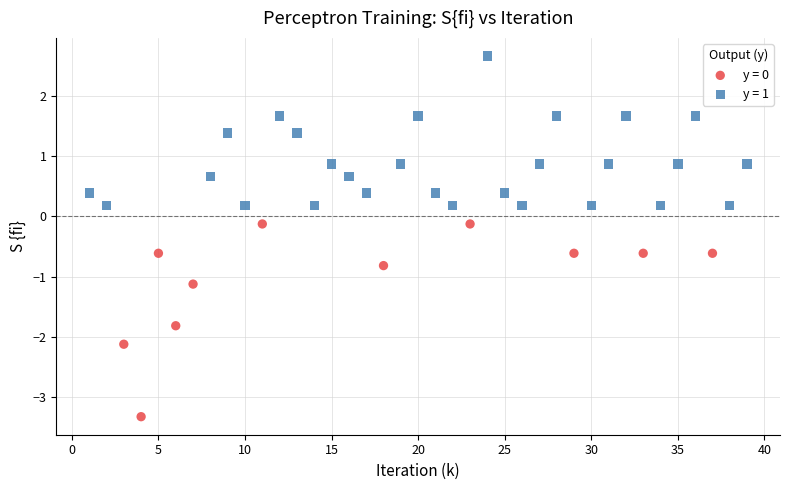

What are all the series names shown in the legend?

y = 0, y = 1